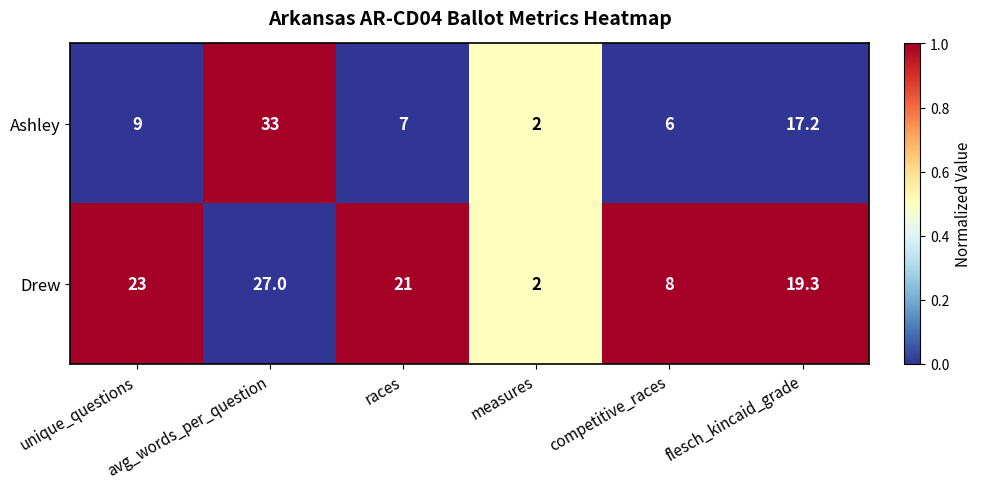

Which series has the largest total across all categories?

Drew